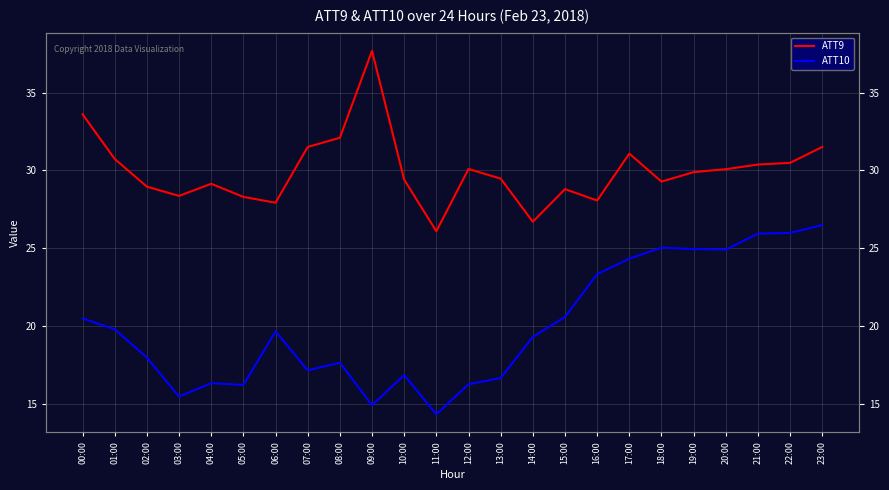

At which label does ATT9 first exceed 29?

00:00